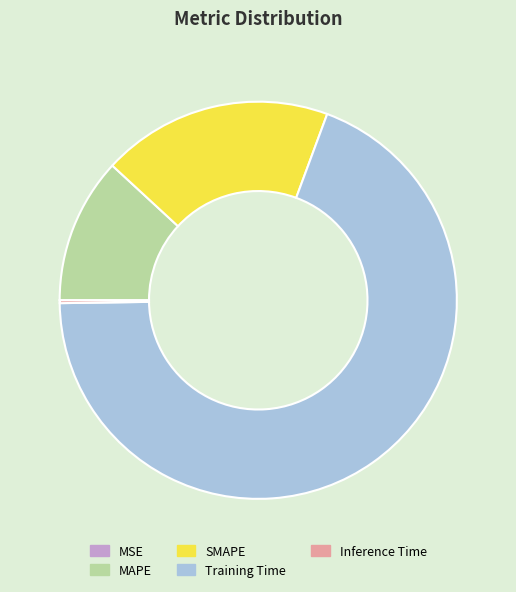

Is it true that Training Time is 69% of the pie?

True